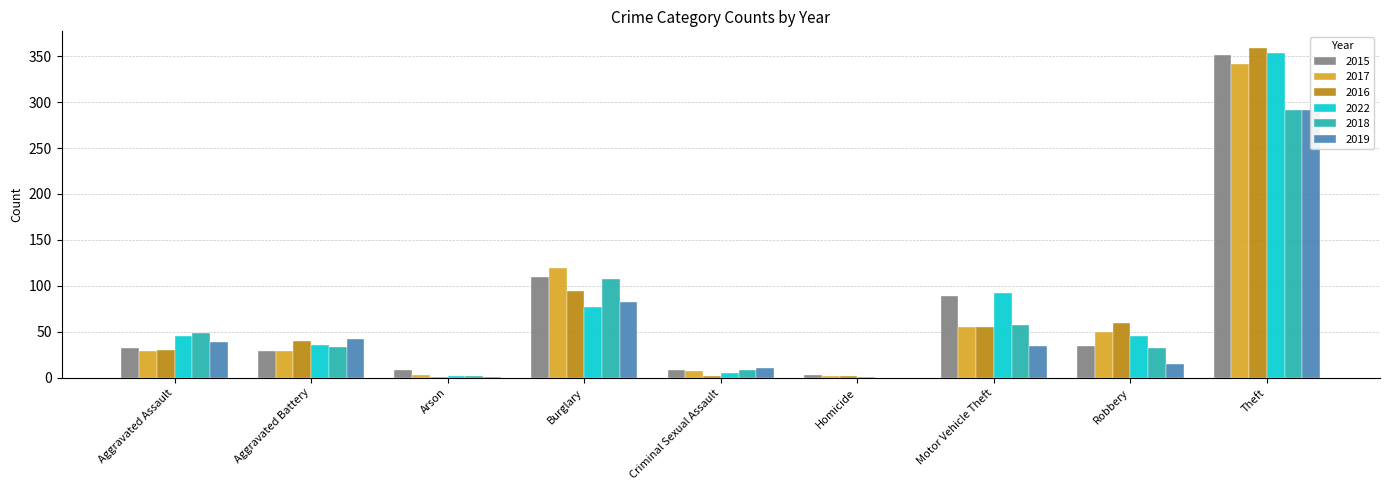

The value of 2016 at Robbery is 60. True or false?

True